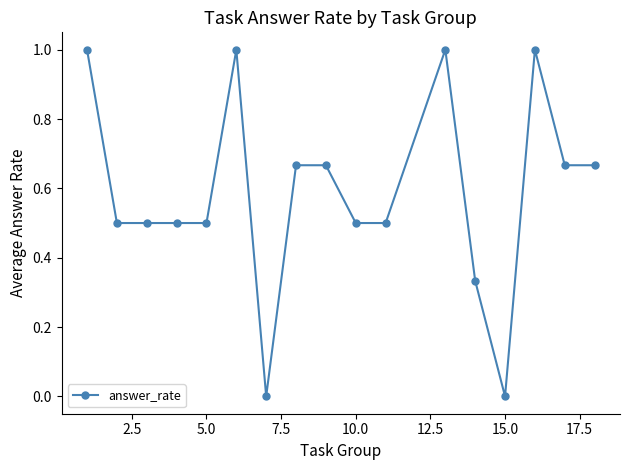

True or false: the data has more than 2 interior local peaks.

True